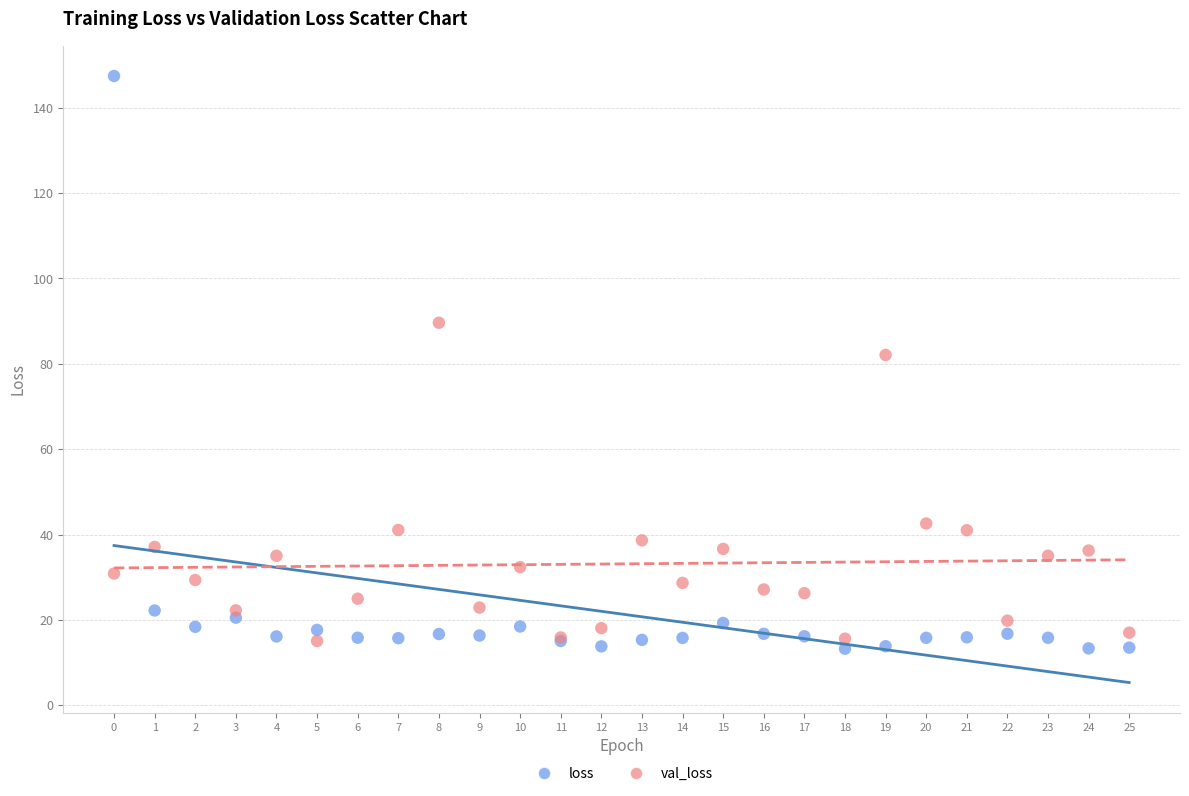

What are all the series names shown in the legend?

loss, val_loss